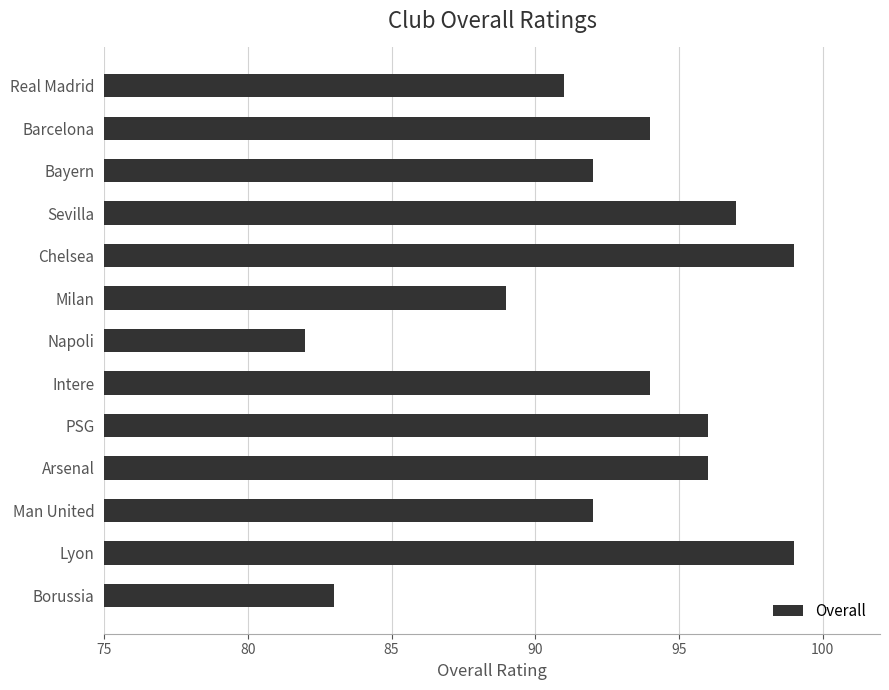

What is the minimum value shown in the chart?

82